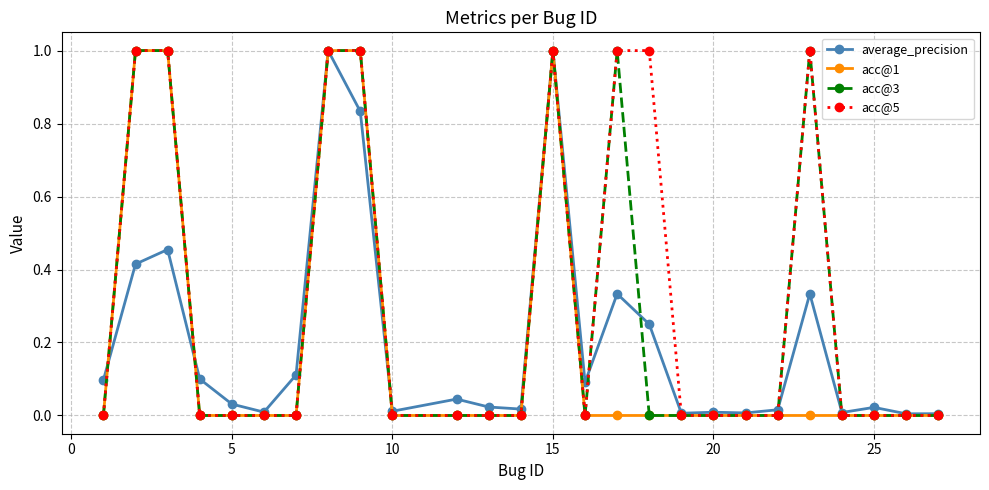

What is the greatest value displayed?

1.0